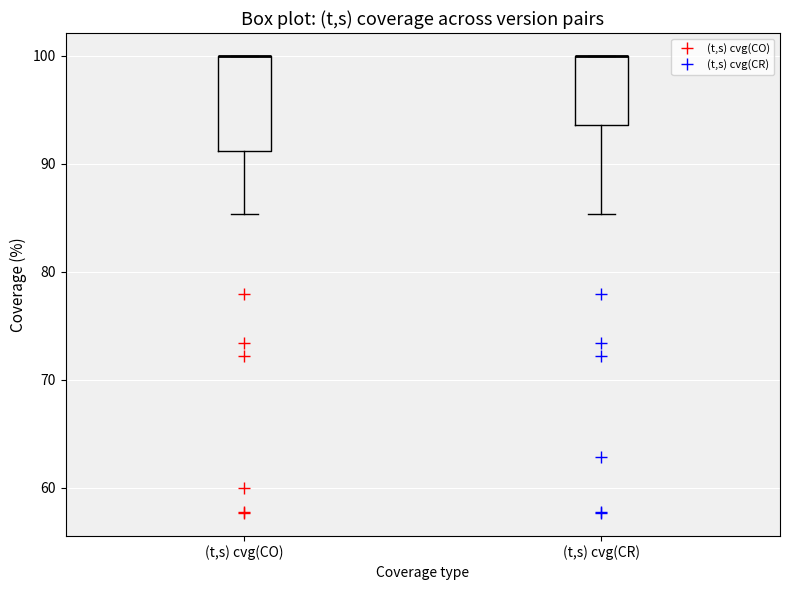

Where does the lower whisker of the box for (t,s) cvg(CO) end on the y-axis? The values are not printed on the chart, so give them approximately, as read against the axis.

85